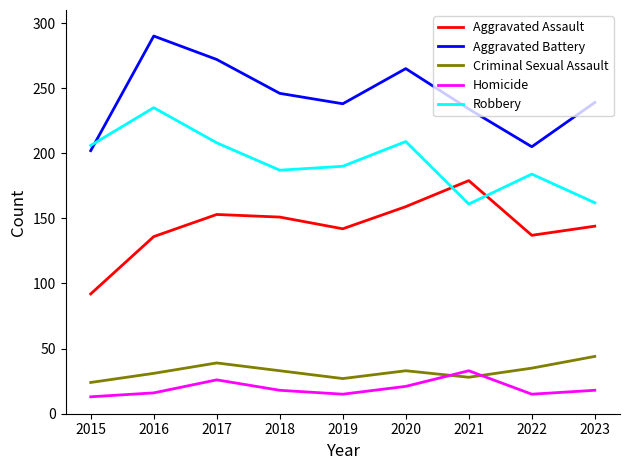

The Aggravated Battery series shows 93 at 2015. True or false?

False